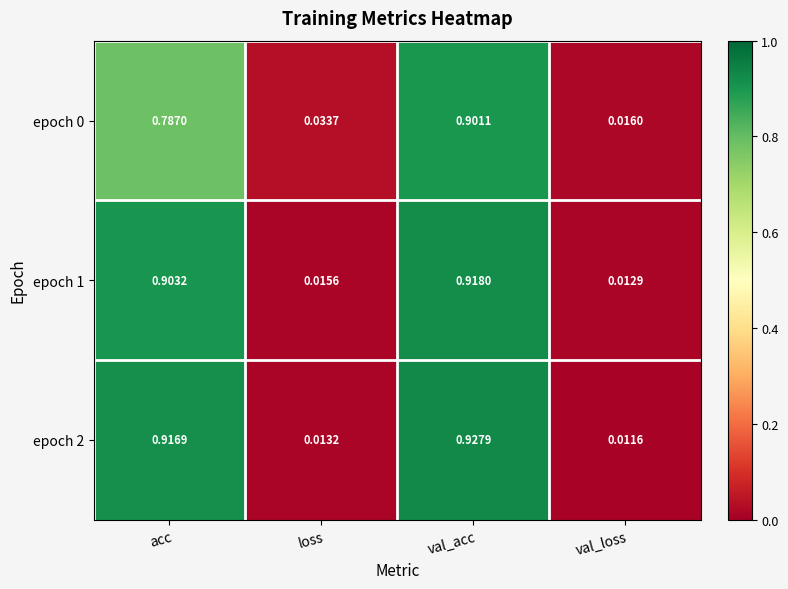

At which category is the sum across all series the highest?

val_acc